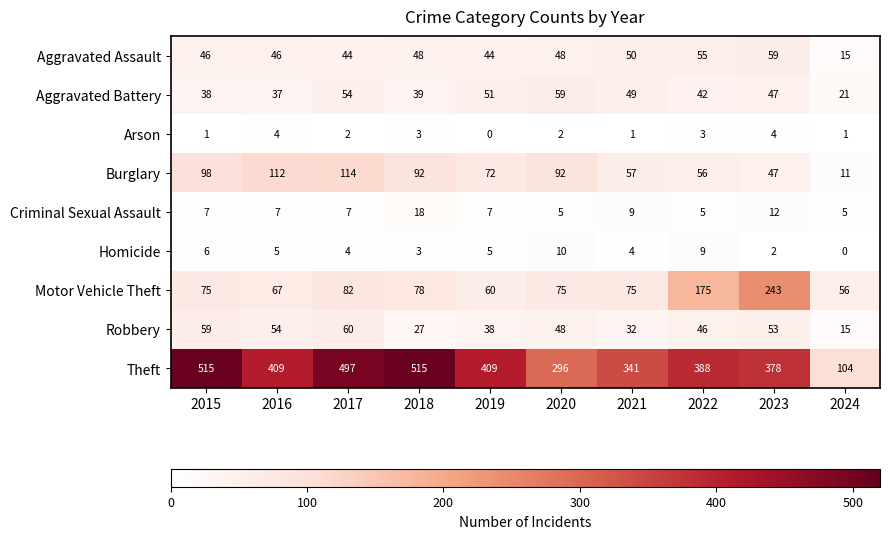

What is the lowest value of the Burglary series?

11